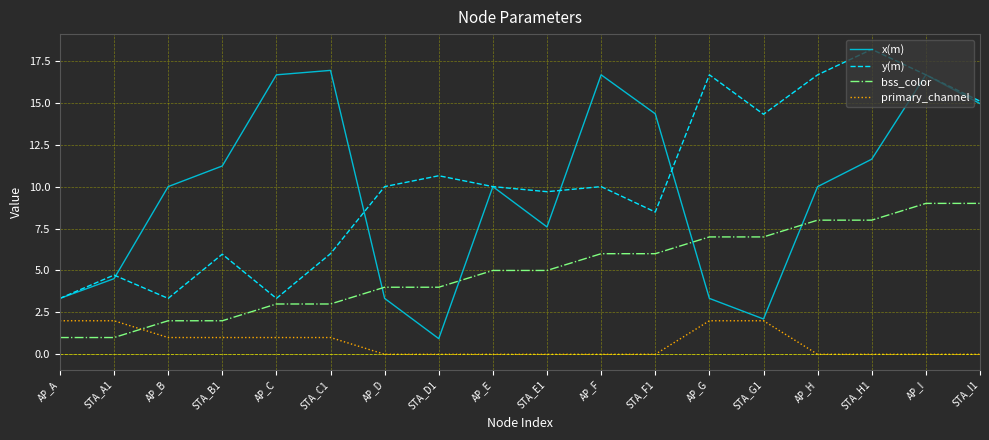

Is it true that primary_channel equals 1.0 at AP_B?

True